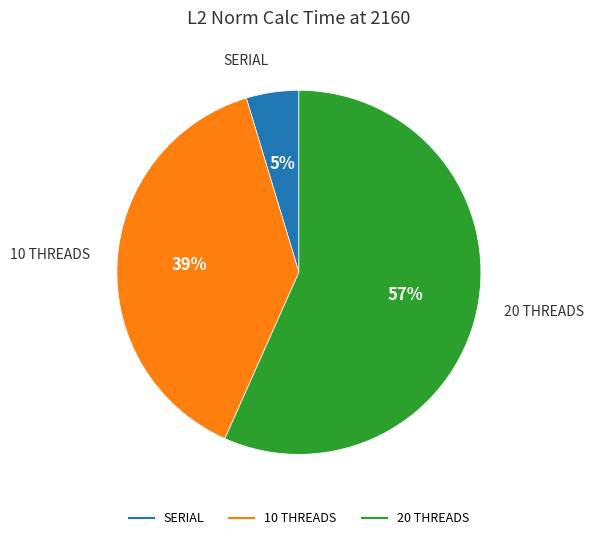

Rank the categories by value from lowest to highest.

SERIAL, 10 THREADS, 20 THREADS